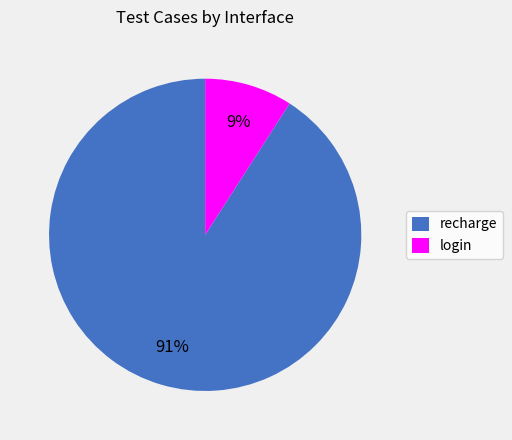

To the nearest percent, what is the difference between the largest and smallest slice percentages?

82%